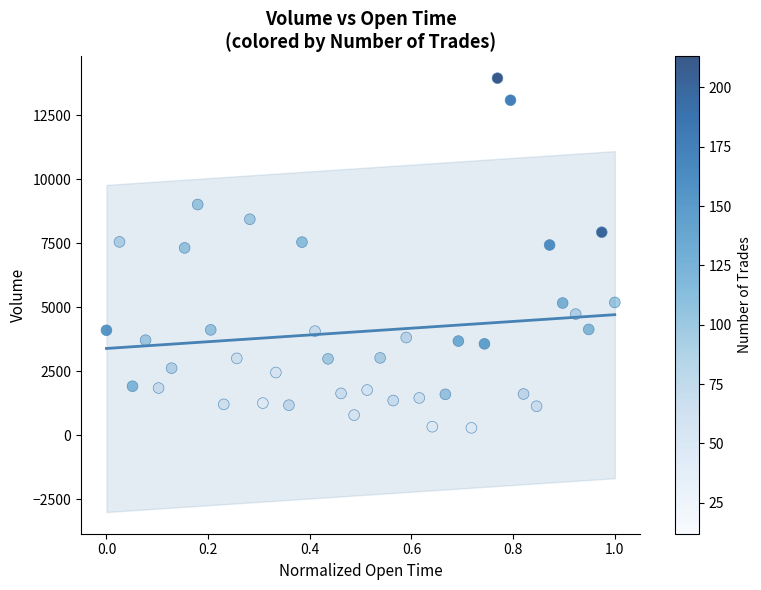

What is the range of Y values (max minus min)?

13656